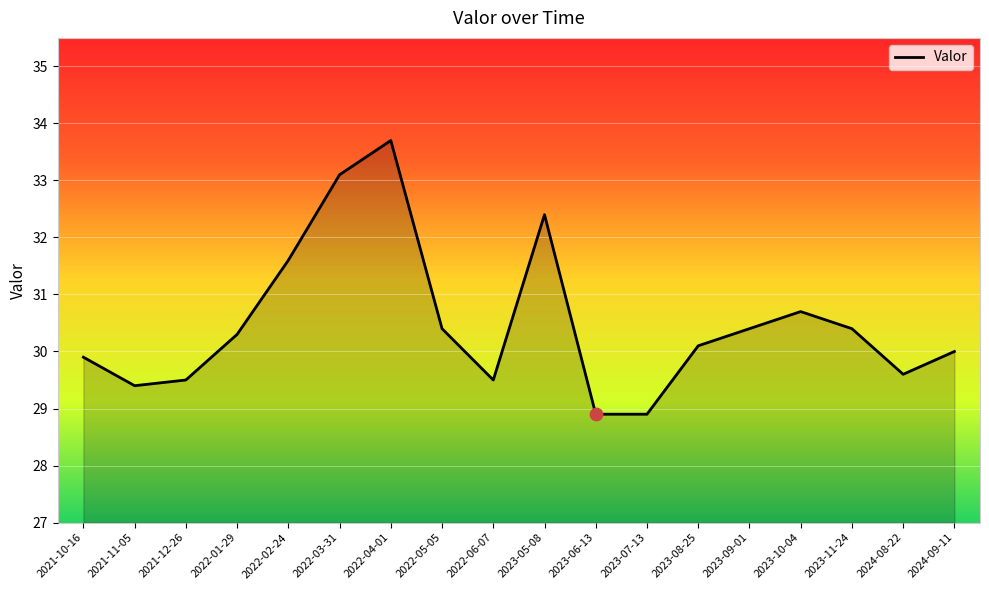

What is the change in value from 2023-10-04 to 2023-11-24?

-0.3